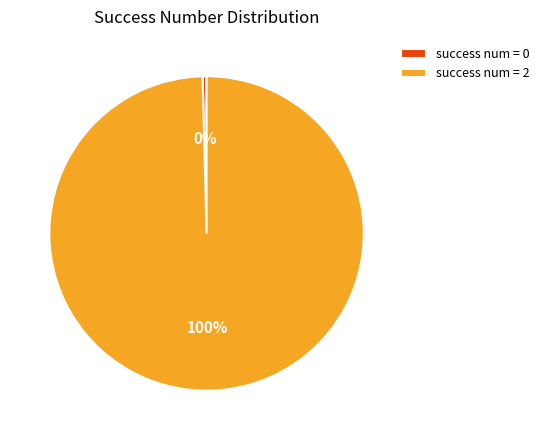

To the nearest percent, what is the average slice percentage?

50%